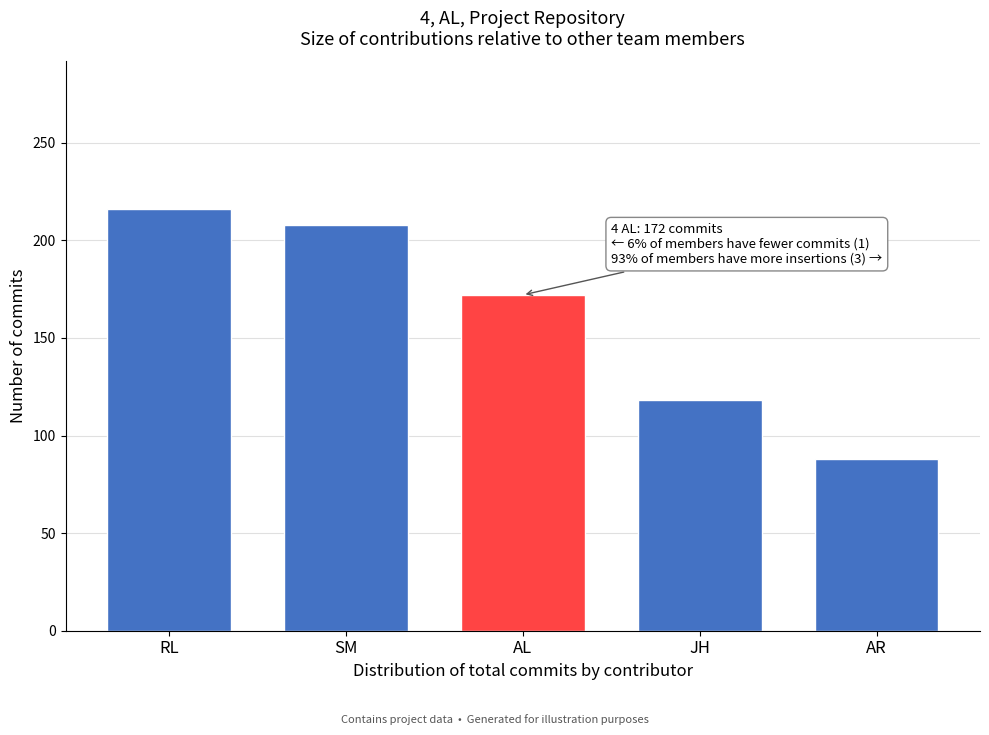

Reading right to left, extract all data points from this chart.

AR=88	JH=118	AL=172	SM=208	RL=216